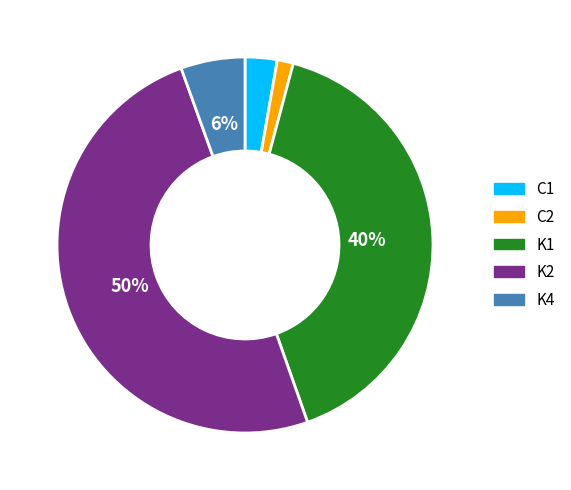

Combined, do K1 and K4 account for over 50%?

No